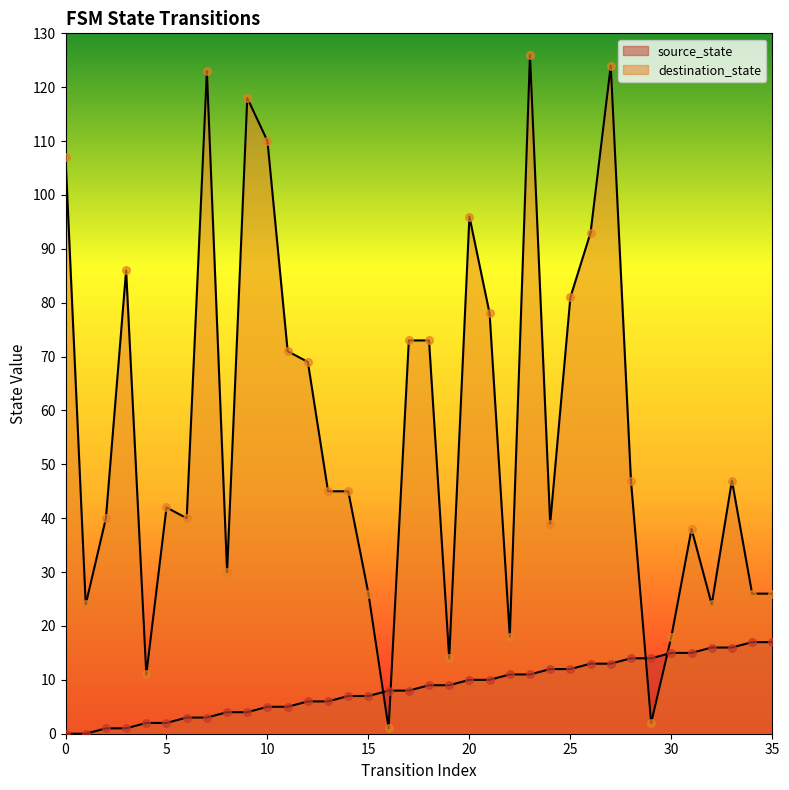

Which series has the largest total across all categories?

destination_state